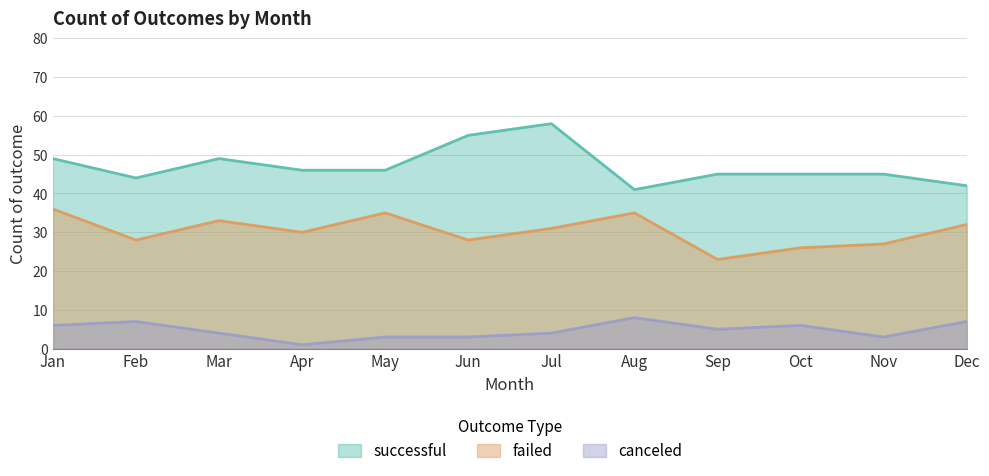

What is the maximum value shown in the chart?

58